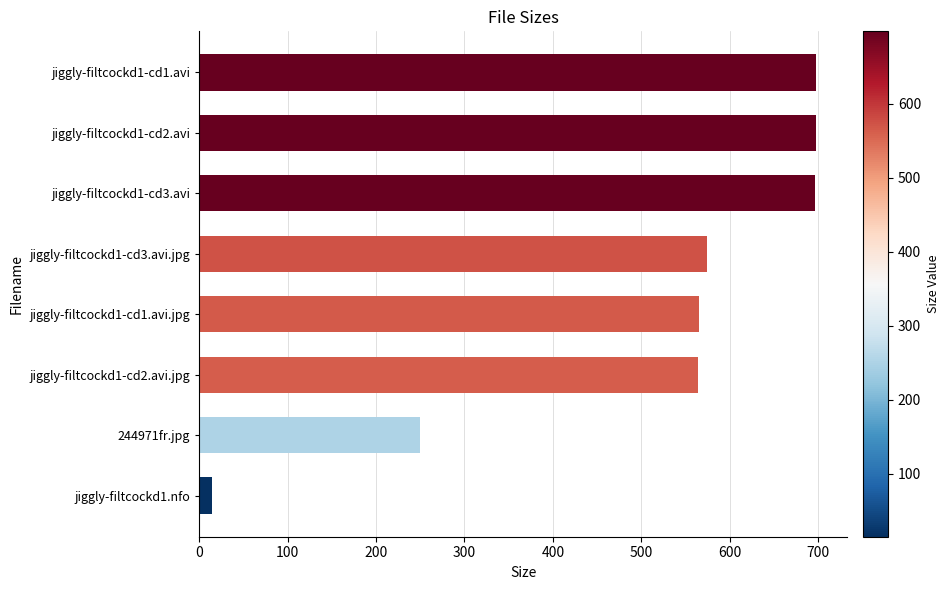

What is the label of the 7th bar from the top?

244971fr.jpg